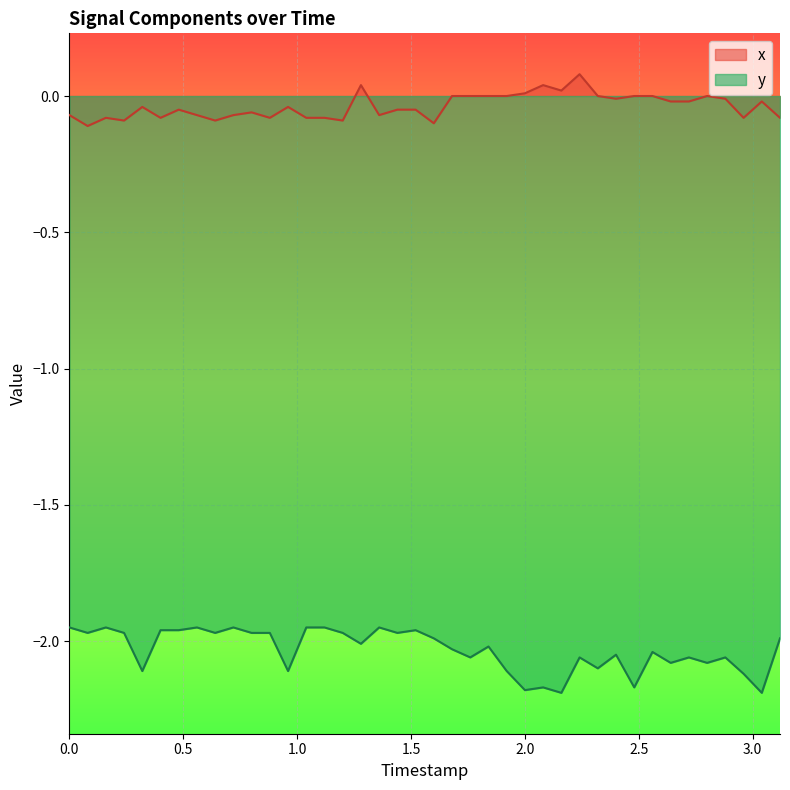

Which series has the largest total across all categories?

x